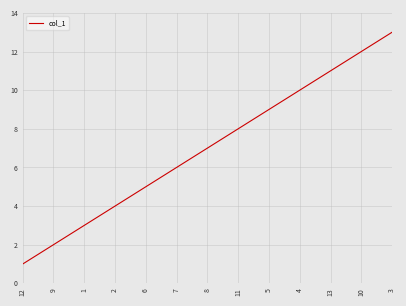

Reading left to right, list all the values displayed in this chart.

12=1	9=2	1=3	2=4	6=5	7=6	8=7	11=8	5=9	4=10	13=11	10=12	3=13